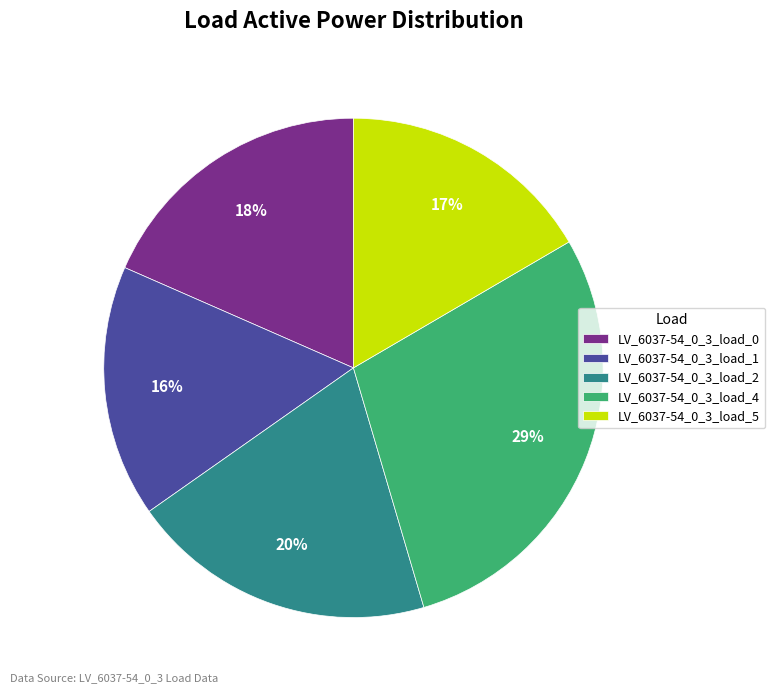

Do LV_6037-54_0_3_load_4 and LV_6037-54_0_3_load_0 together represent more than half of the pie?

No